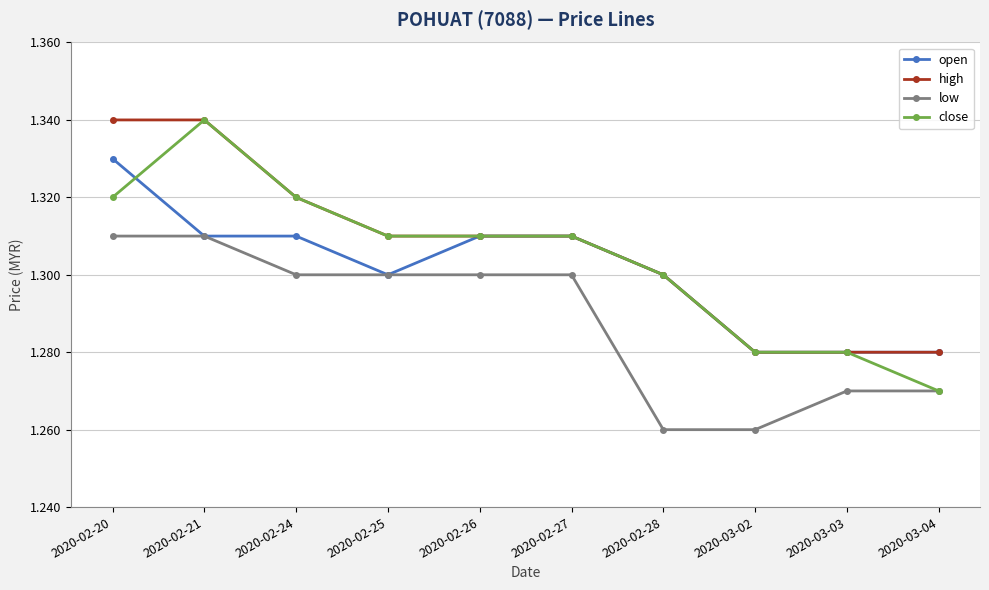

What is the label of the 1st point from the left?

2020-02-20